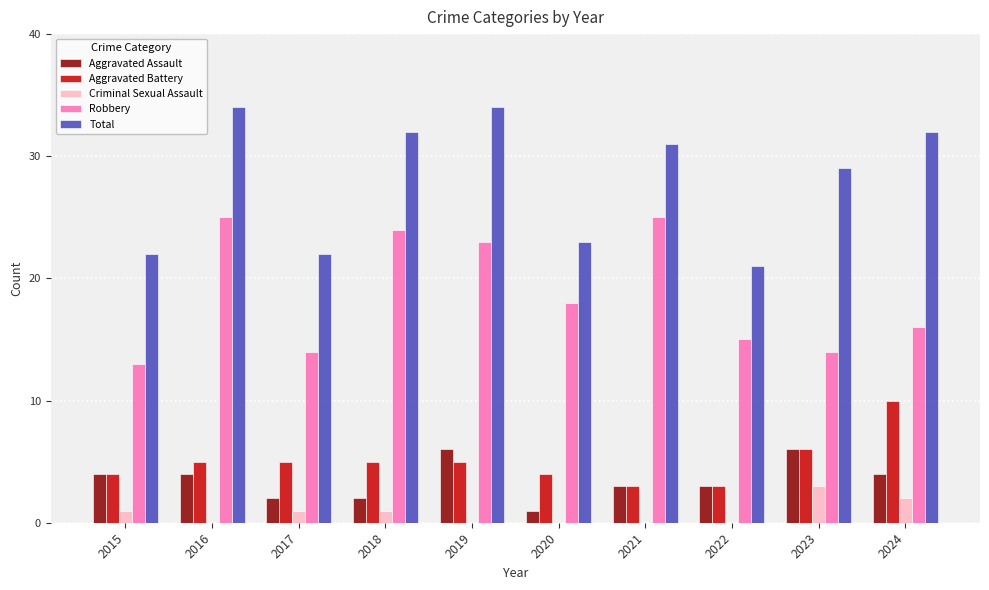

What are all the series names shown in the legend?

Aggravated Assault, Aggravated Battery, Criminal Sexual Assault, Robbery, Total